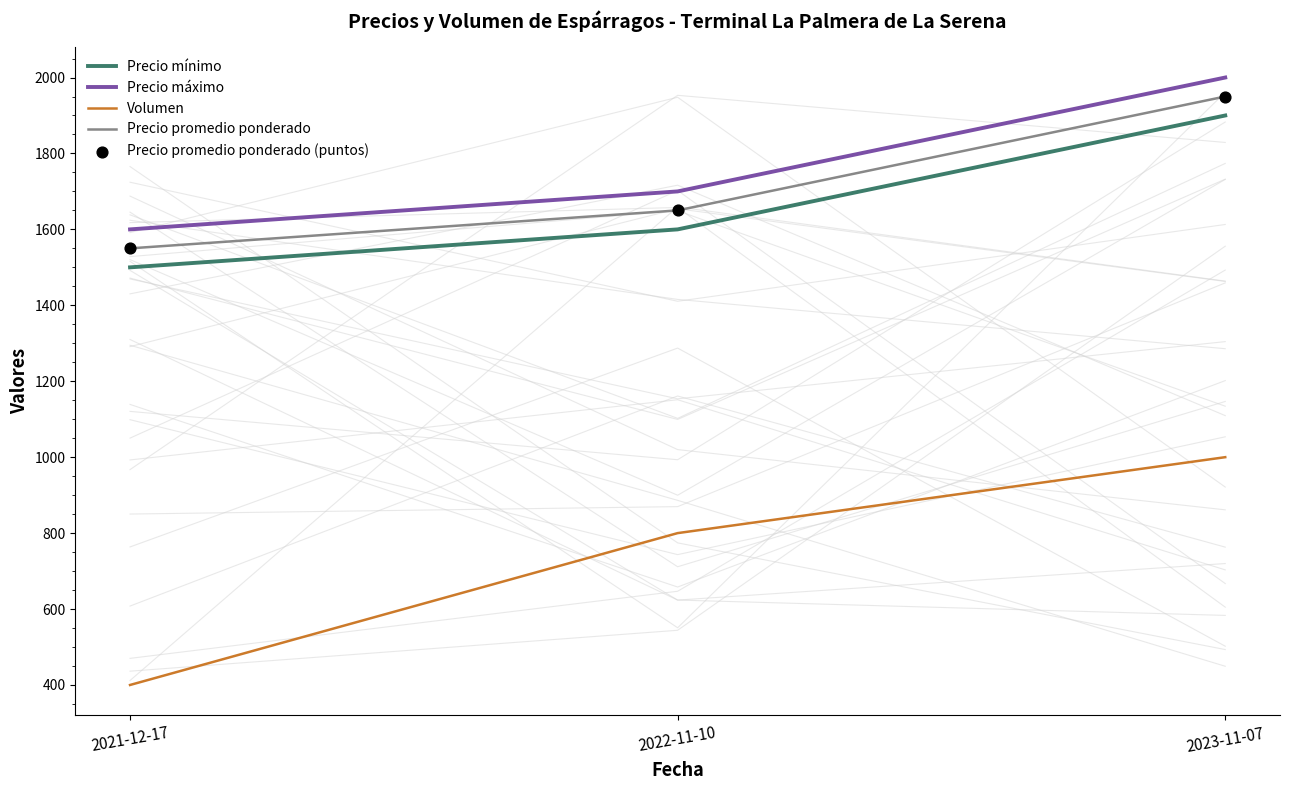

What are all the series names shown in the legend?

Precio mínimo, Precio máximo, Volumen, Precio promedio ponderado, Precio promedio ponderado (puntos)